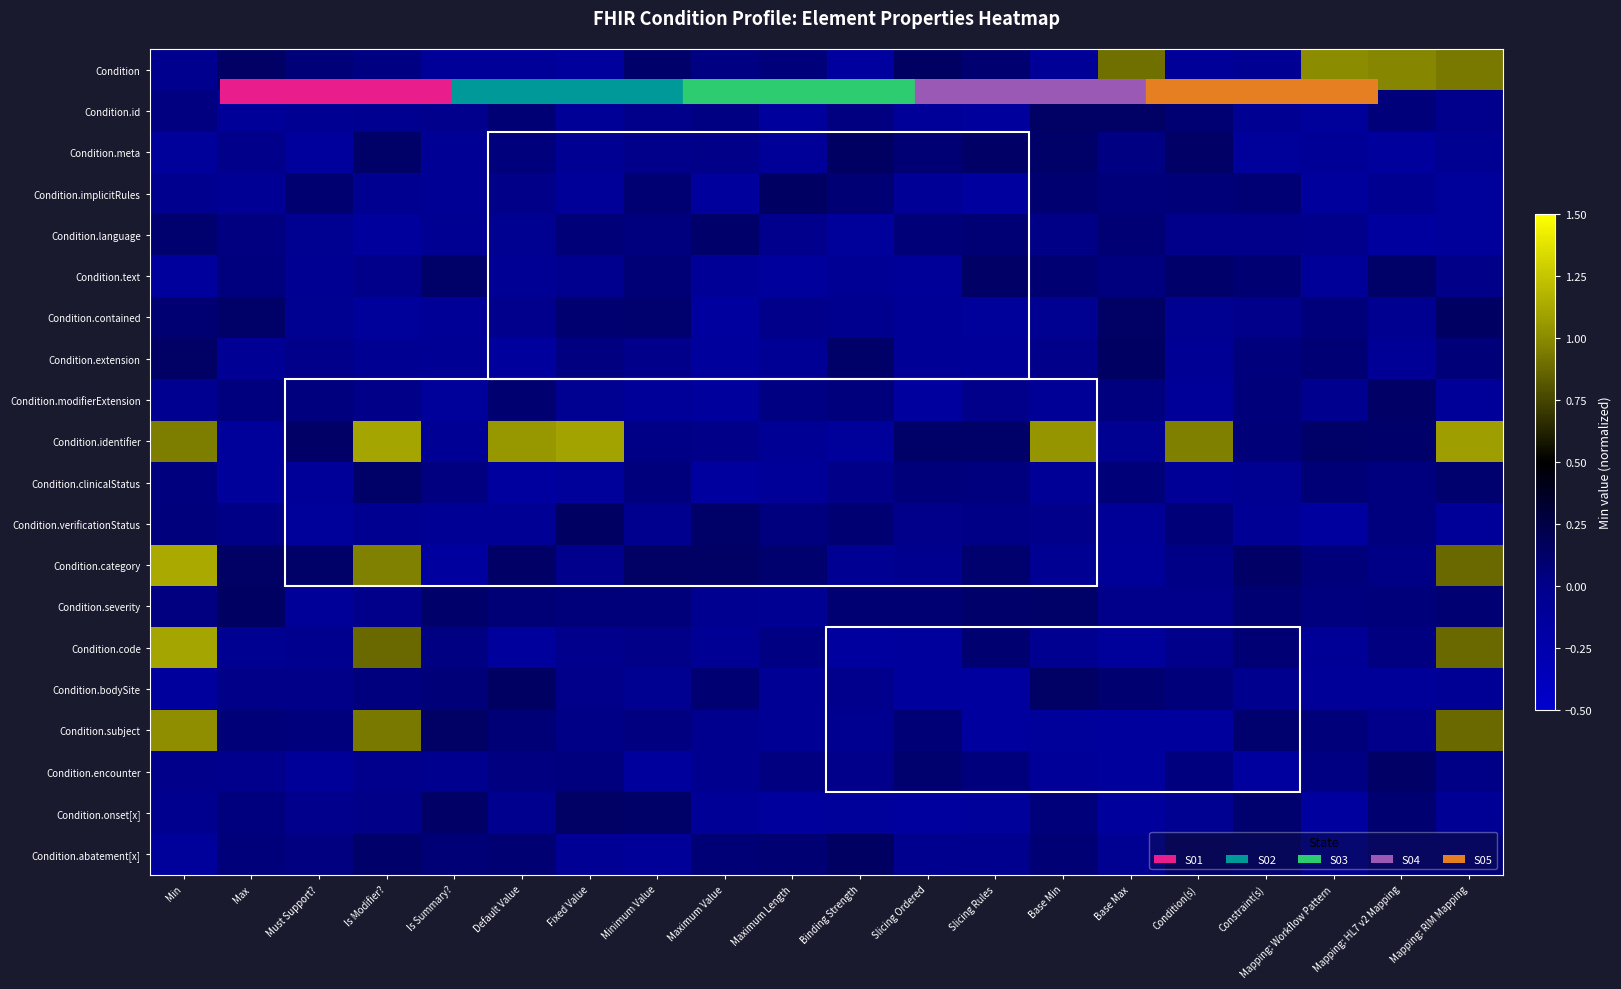

At how many categories does at least one series exceed 0?

20